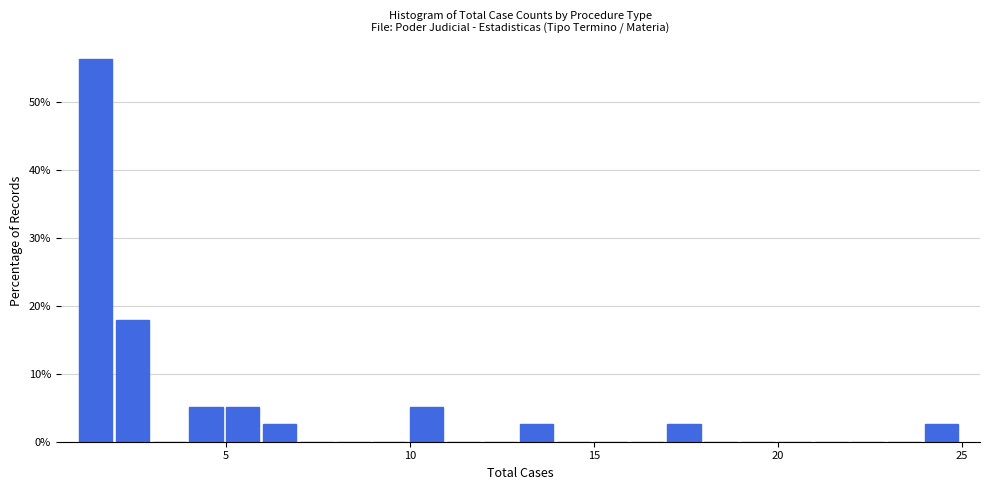

Read against the x-axis, roughly where is the centre of the tallest bar?

1.5